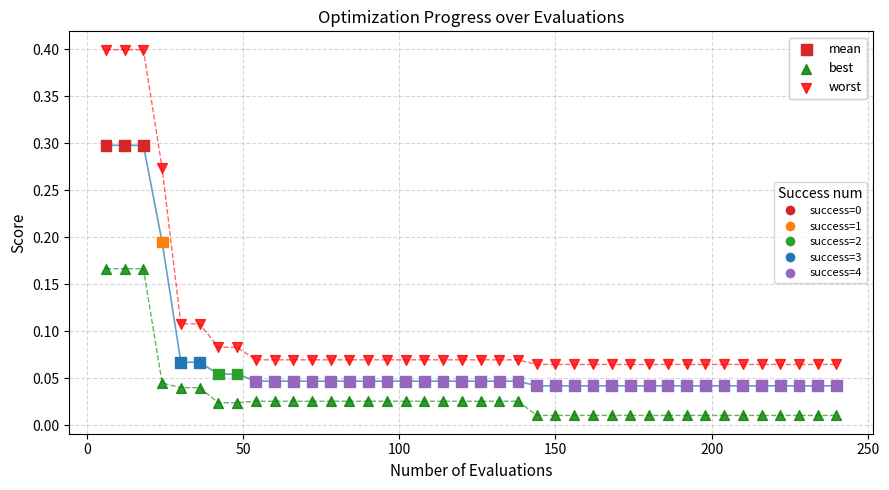

Across all data points, what is the range of X values (max minus min)?

234.0